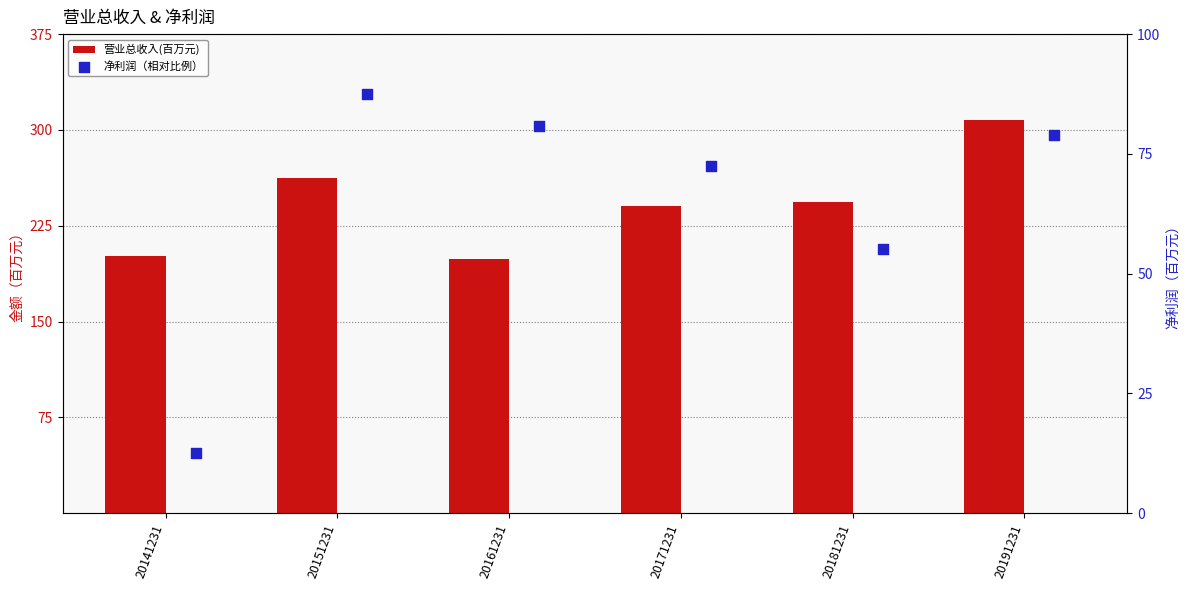

Which series reaches the maximum Y coordinate?

营业总收入(百万元)